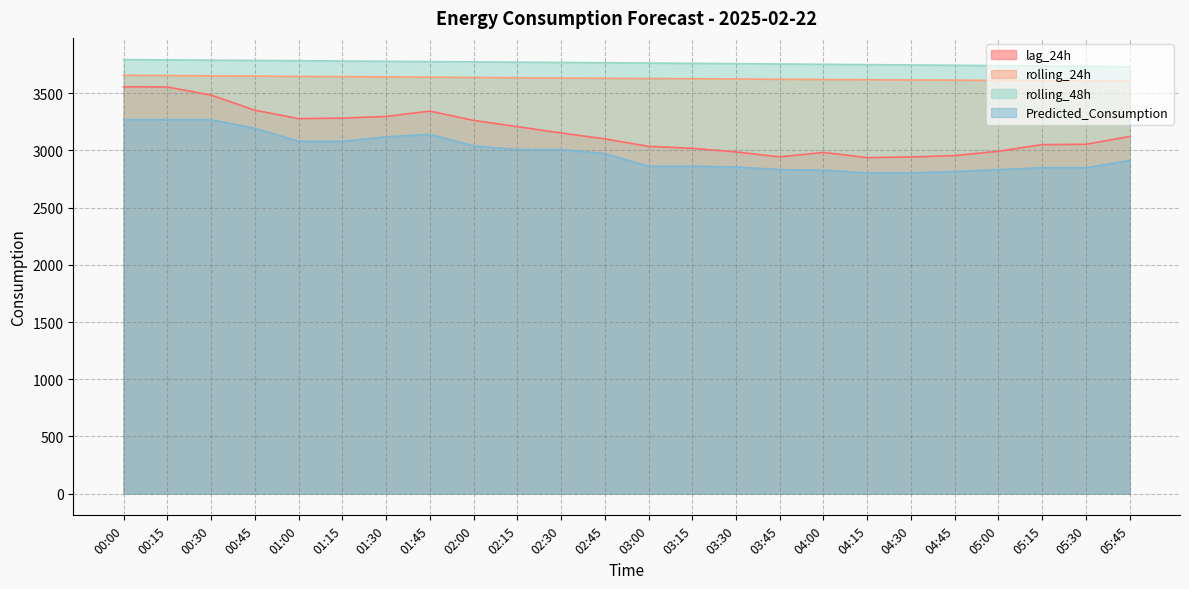

Where is lag_24h nearest to the value 3246?

02:00